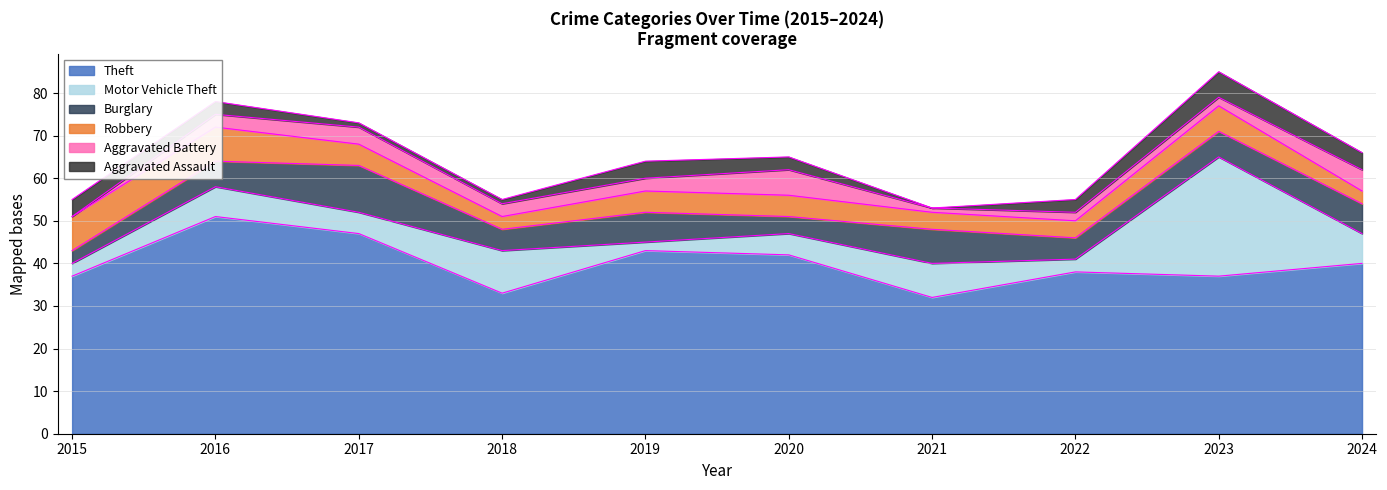

What is the difference between the Theft values at 2020 and 2019?

1